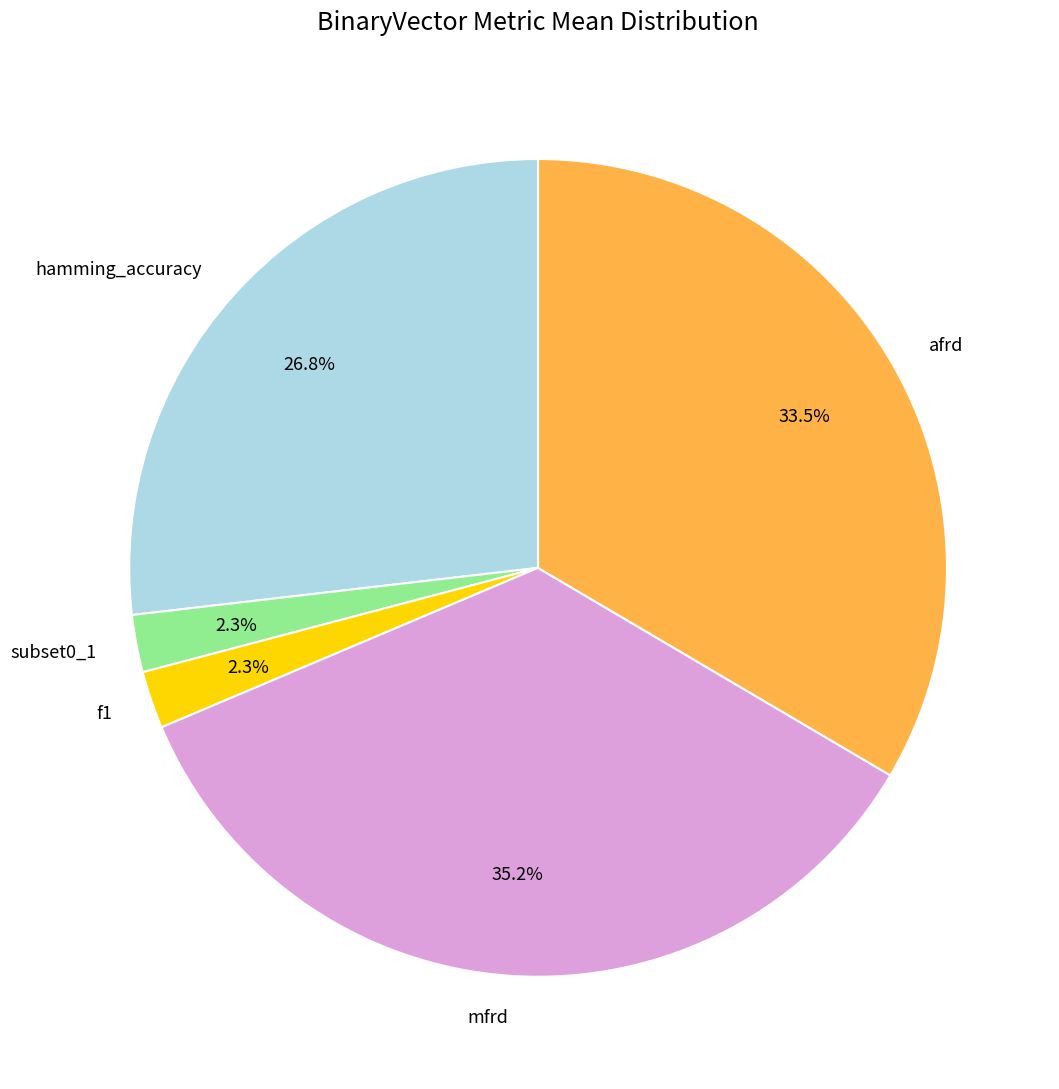

Is it true that subset0_1 is 2% of the pie?

True